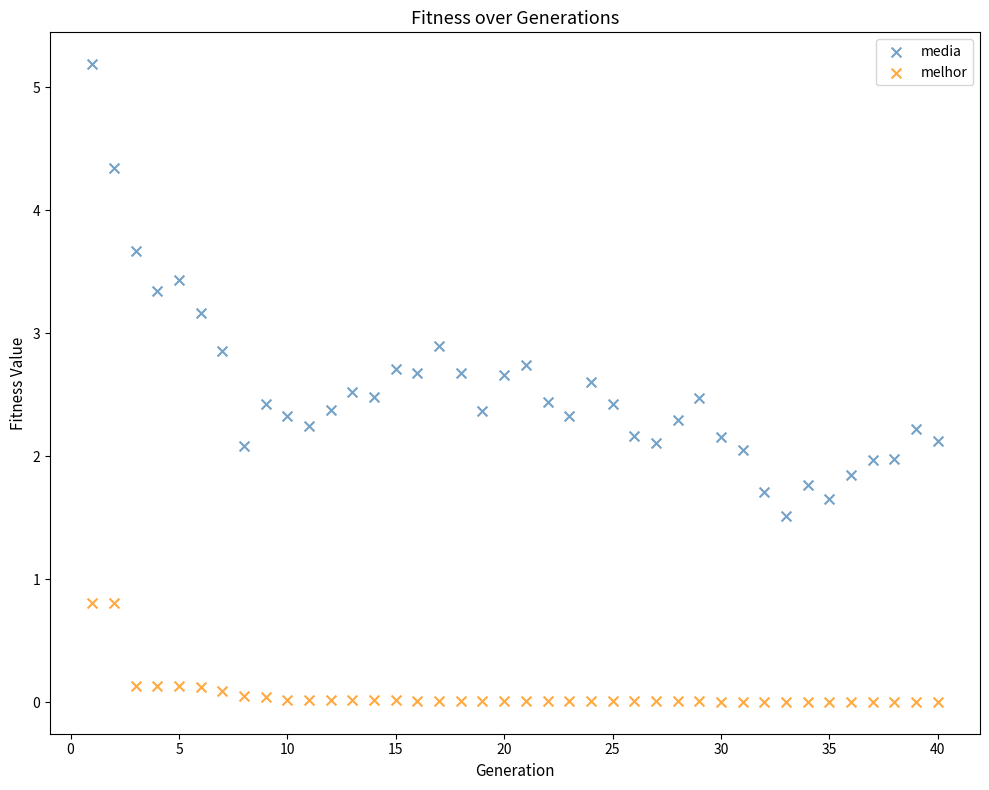

Which series has the largest Y range (max minus min)?

media